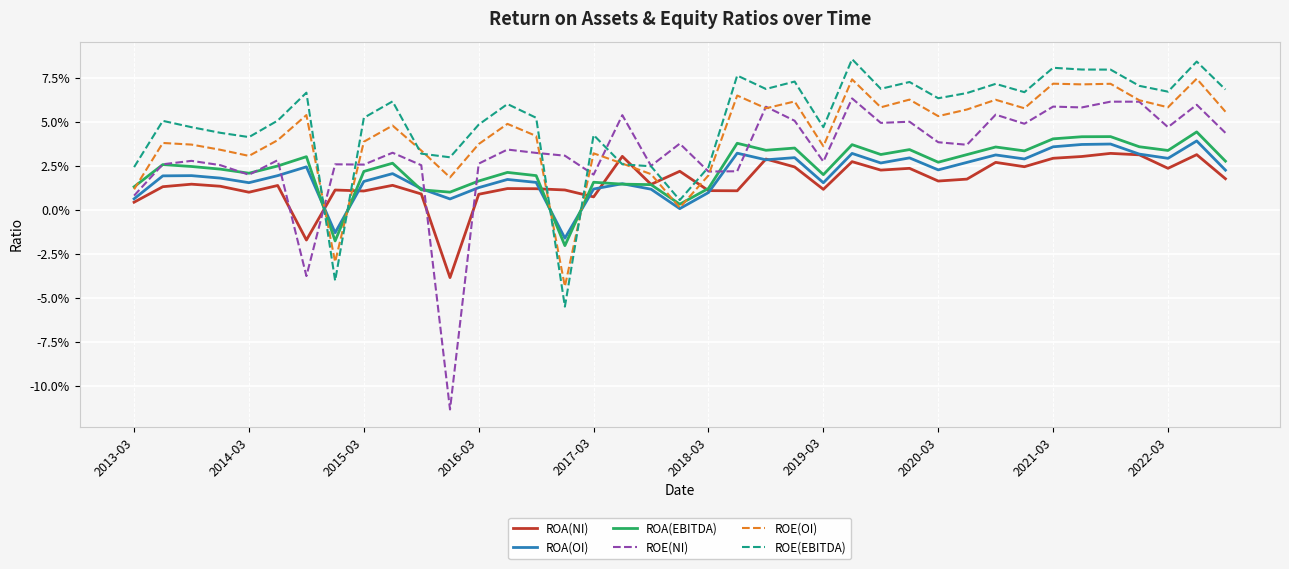

What are all the series names shown in the legend?

ROA(NI), ROA(OI), ROA(EBITDA), ROE(NI), ROE(OI), ROE(EBITDA)